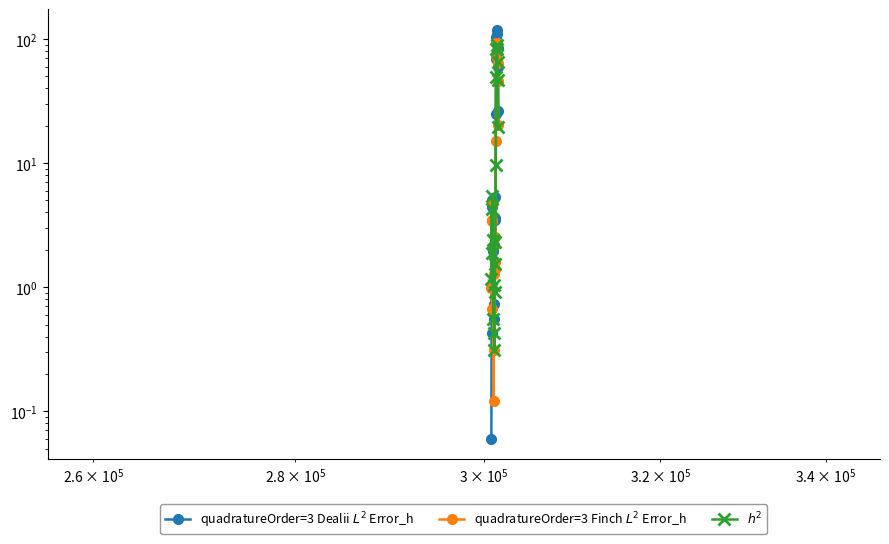

What is the highest value of the quadratureOrder=3 Finch $L^2$ Error_h series?

93.6